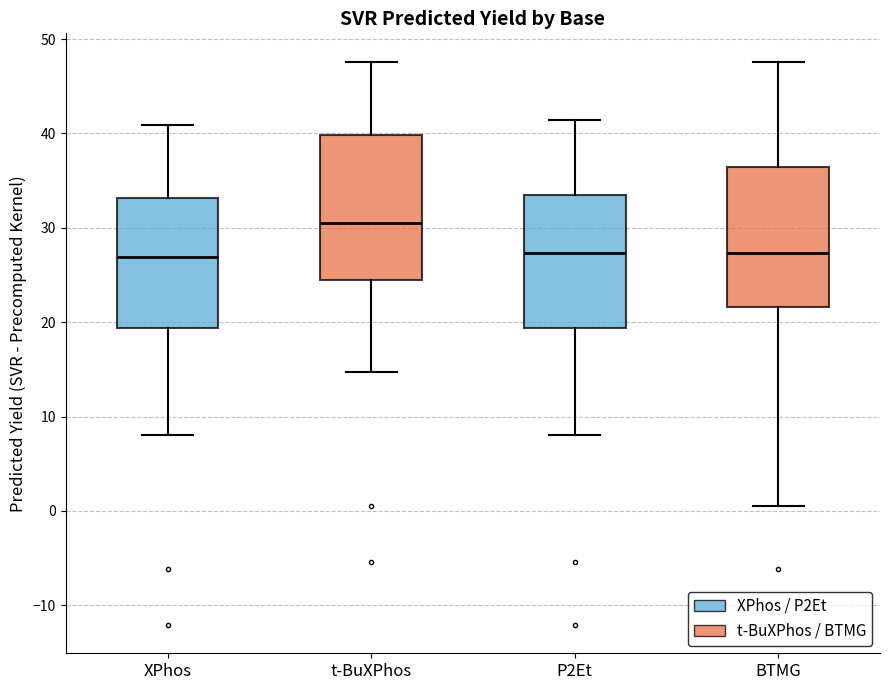

Reading left to right, read every box against the y-axis: the position of its median line, the range the box covers, and the ends of its whiskers. The values are not printed on the chart, so give them approximately, as read against the axis.

XPhos: median 27, box 19 to 33, whiskers 8 to 41
t-BuXPhos: median 30, box 25 to 40, whiskers 15 to 48
P2Et: median 27, box 19 to 33, whiskers 8 to 41
BTMG: median 27, box 22 to 36, whiskers 1 to 48